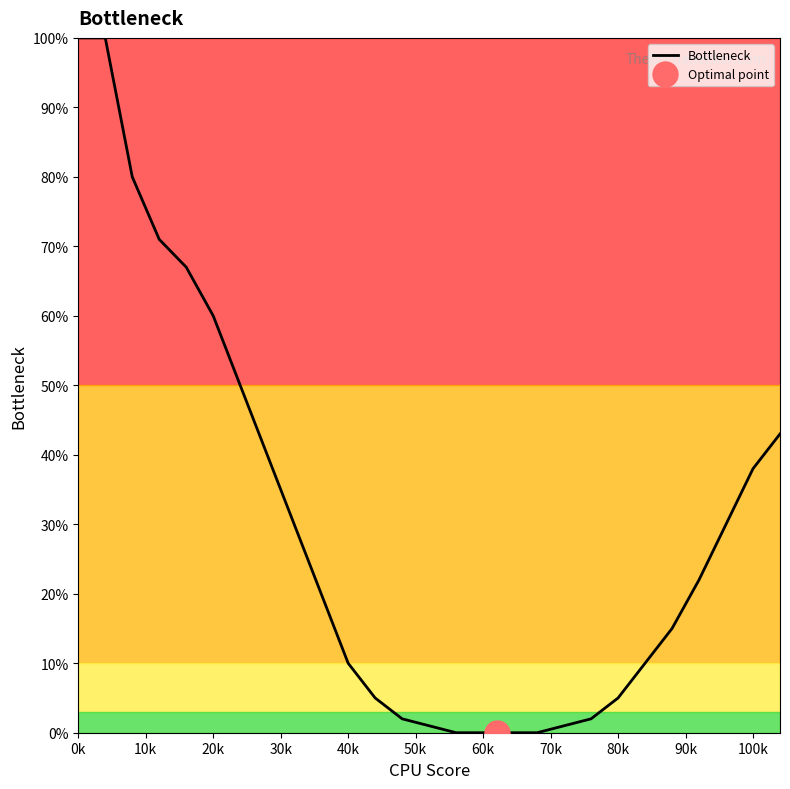

Reading left to right, transcribe all the data shown in this chart.

100	100	80	71	67	60	50	40	30	20	10	5	2	1	0	0	0	0	1	2	5	10	15	22	30	38	43